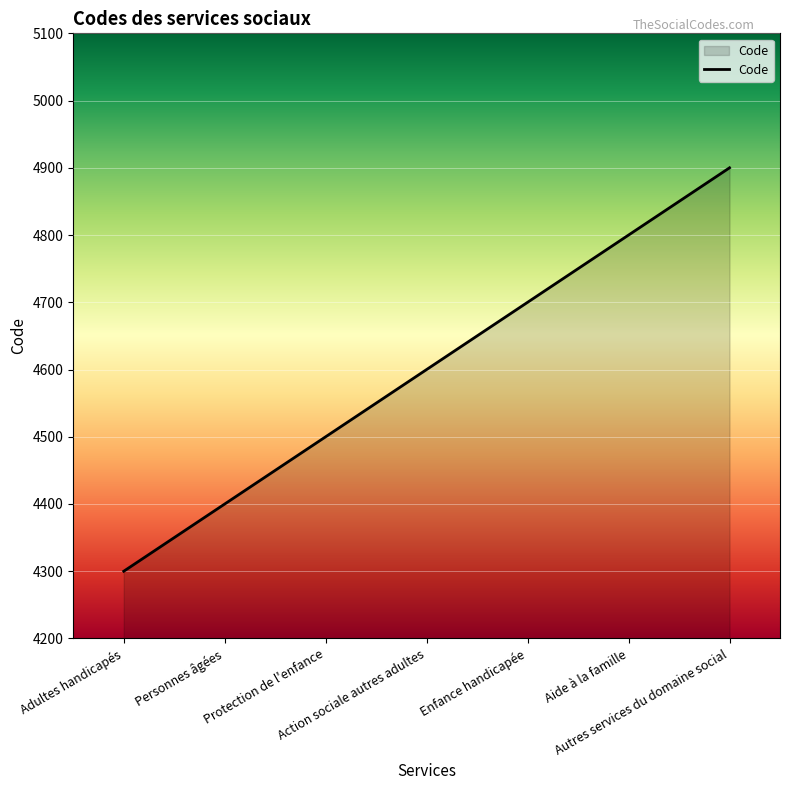

What is the greatest value displayed?

4900